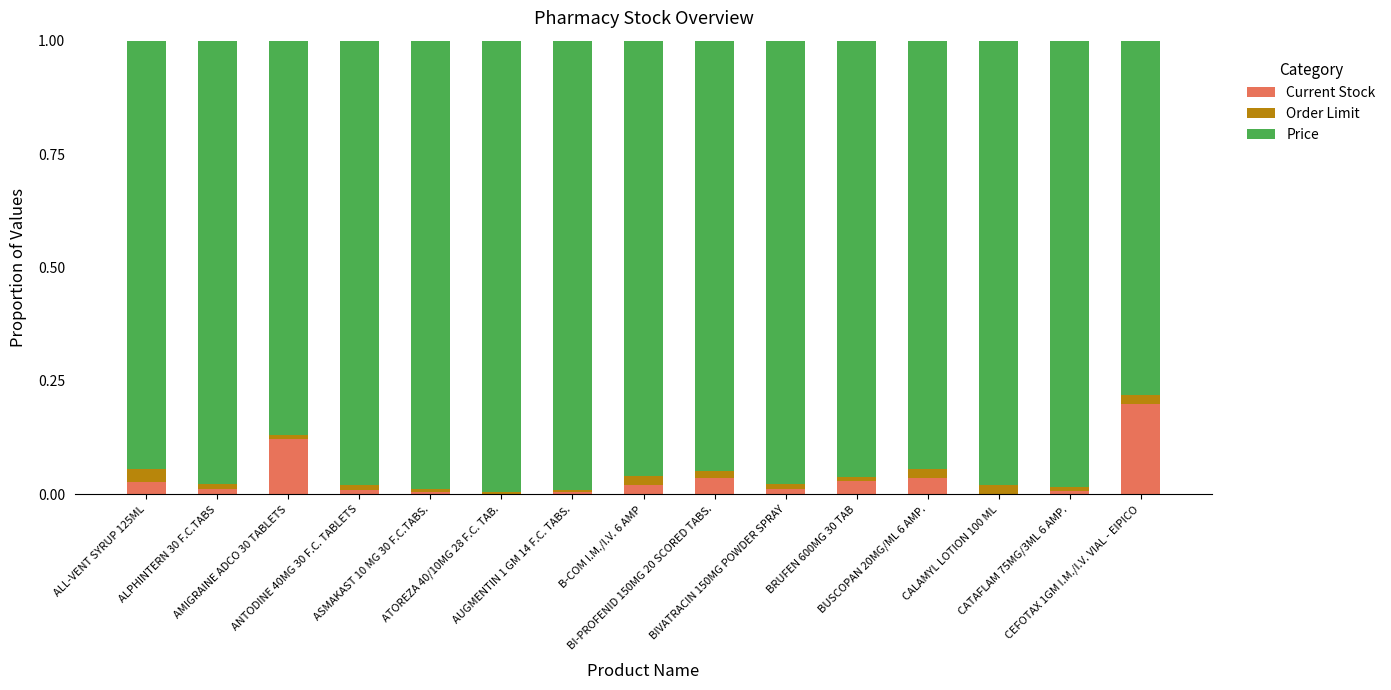

Are the bars horizontal?

No